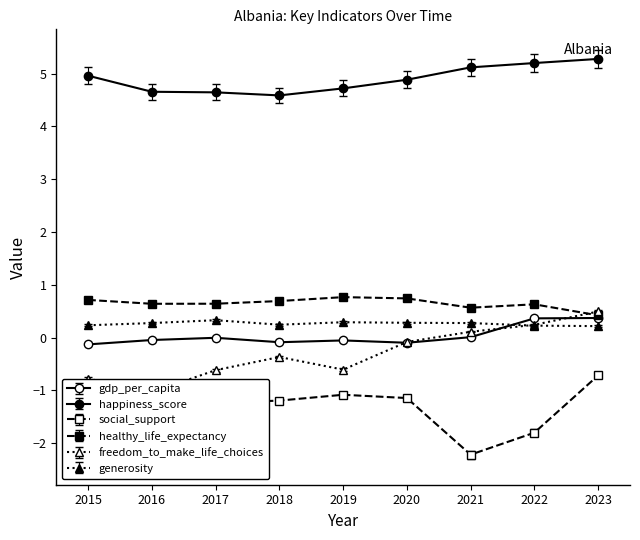

What is the difference between the highest and lowest values at 2023?

6.0